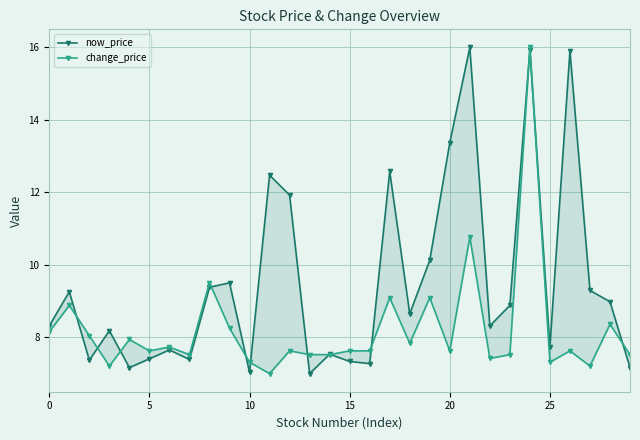

The value of now_price at 29 is 7.2. True or false?

True